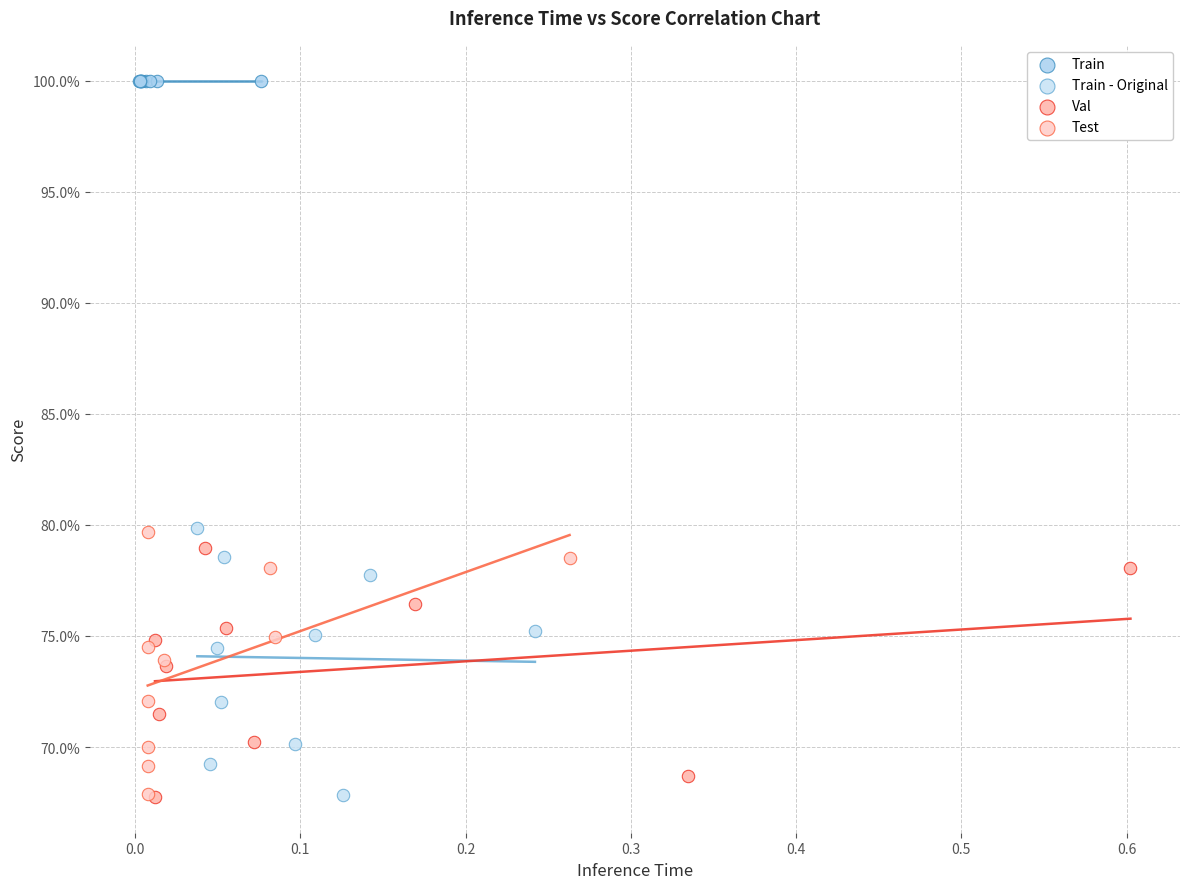

What are all the series names shown in the legend?

Train, Train - Original, Val, Test